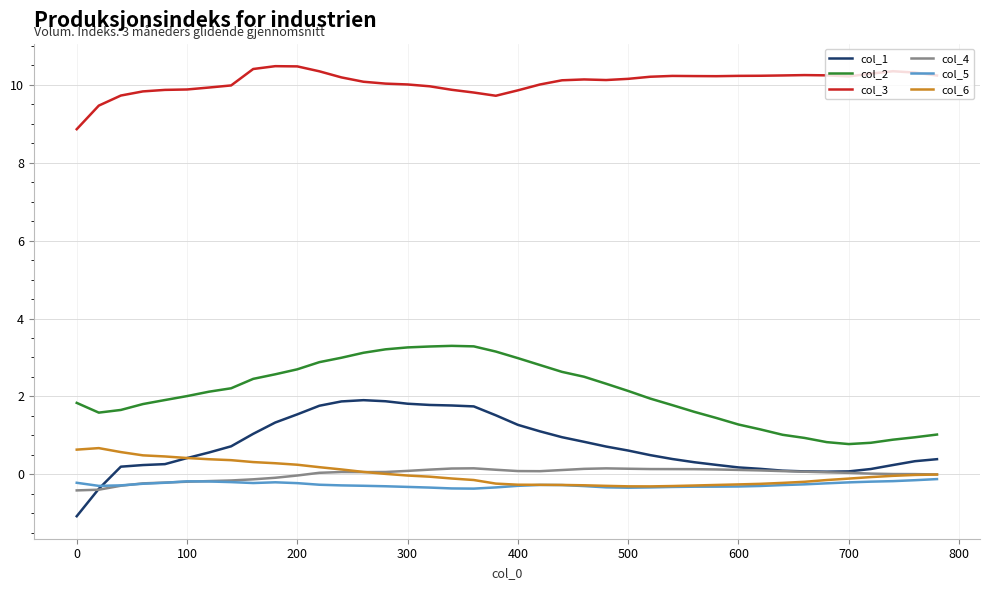

List the series in order of their peak value, lowest first.

col_5, col_4, col_6, col_1, col_2, col_3